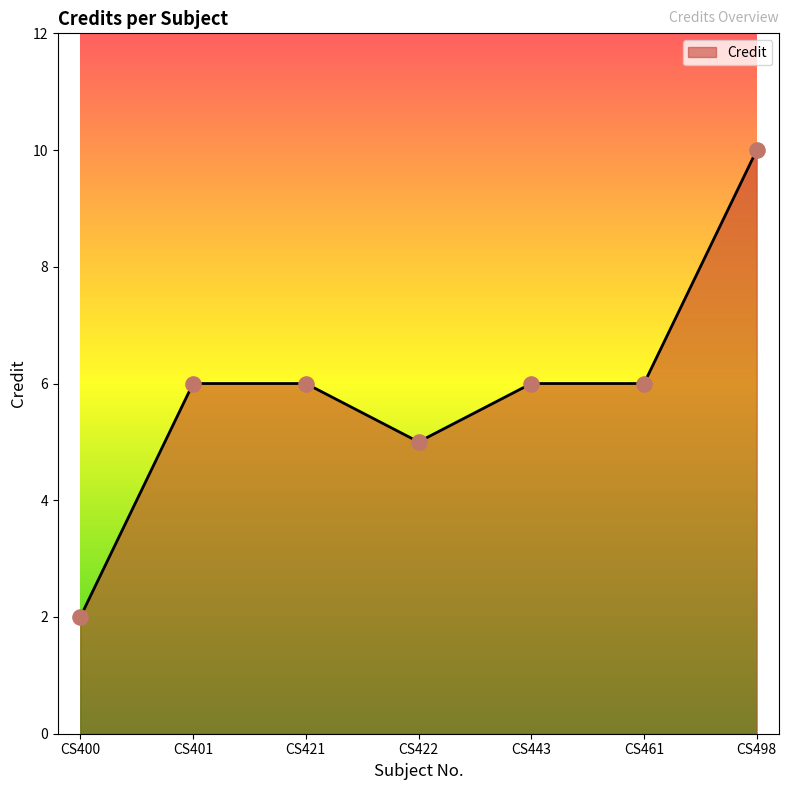

Approximately how many times larger is the value at CS461 compared to CS421?

1.0